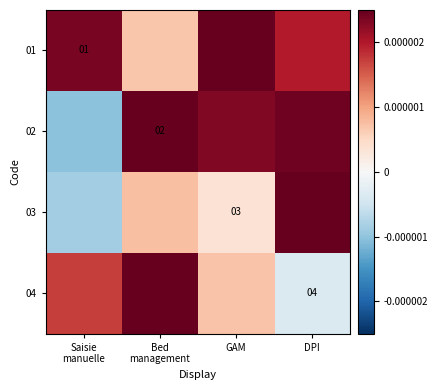

At how many categories does at least one series exceed 0?

4